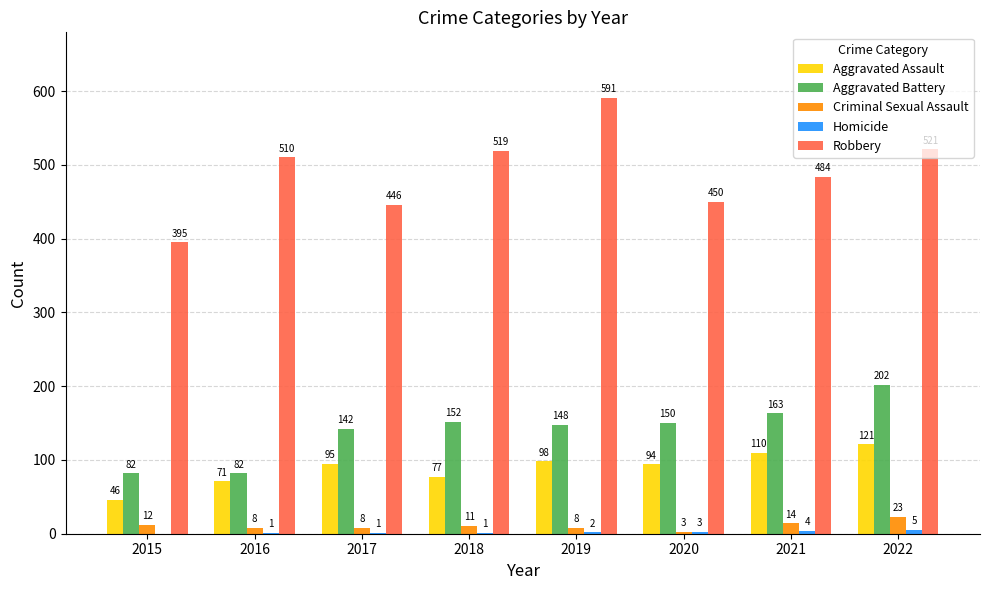

The Aggravated Battery series shows 282 at 2021. True or false?

False